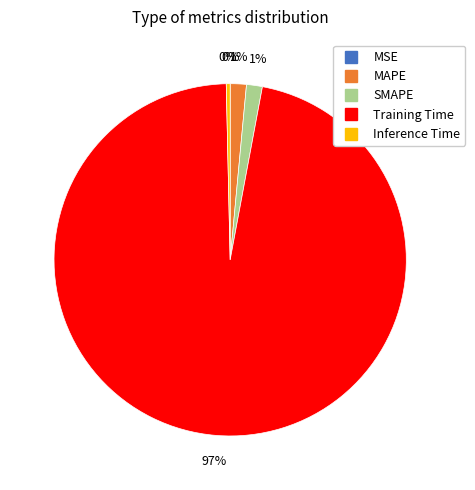

To the nearest percent, what is the difference between the MAPE and Inference Time slice percentages?

1%